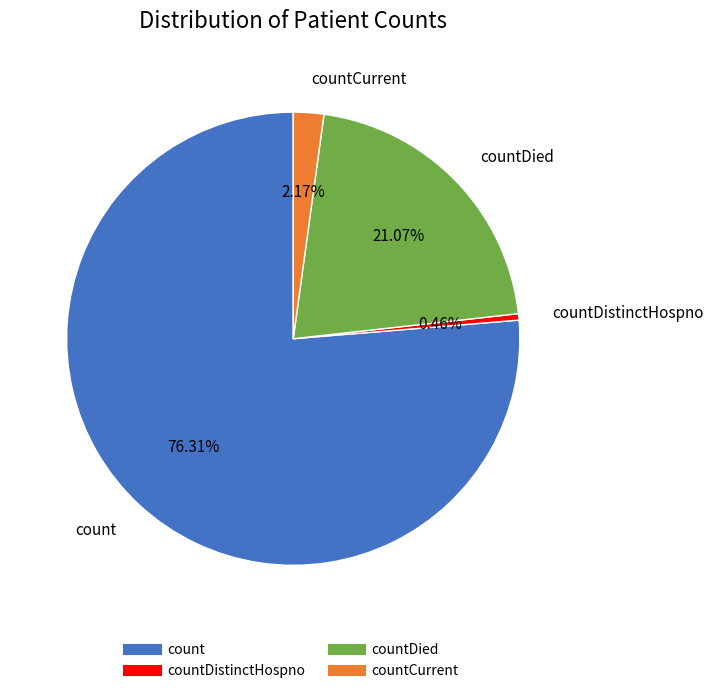

Does any single category account for the majority?

Yes